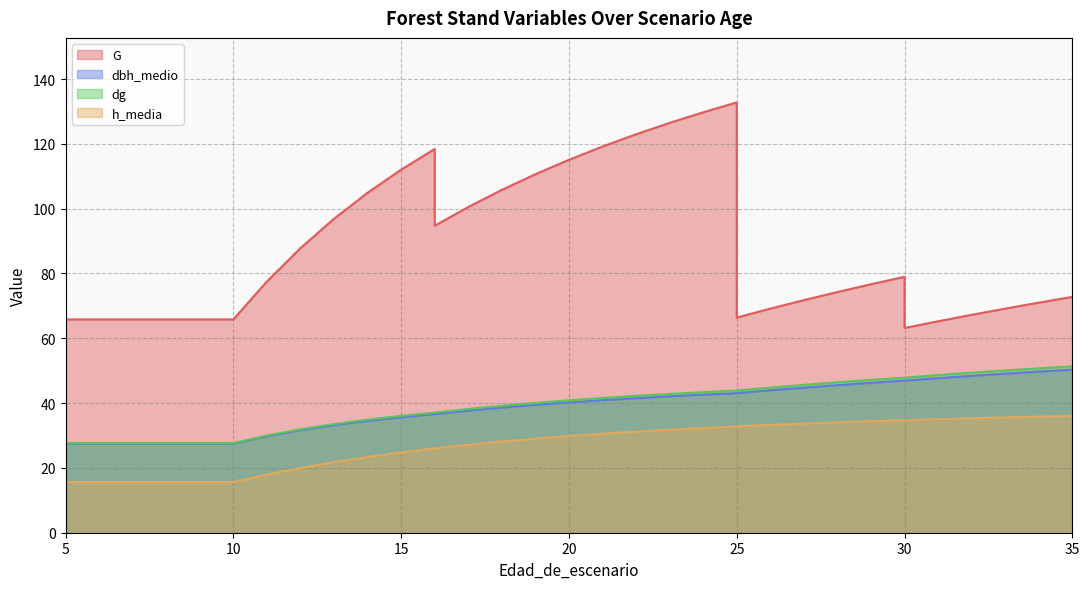

What is the total value across all series at 8?

136.6